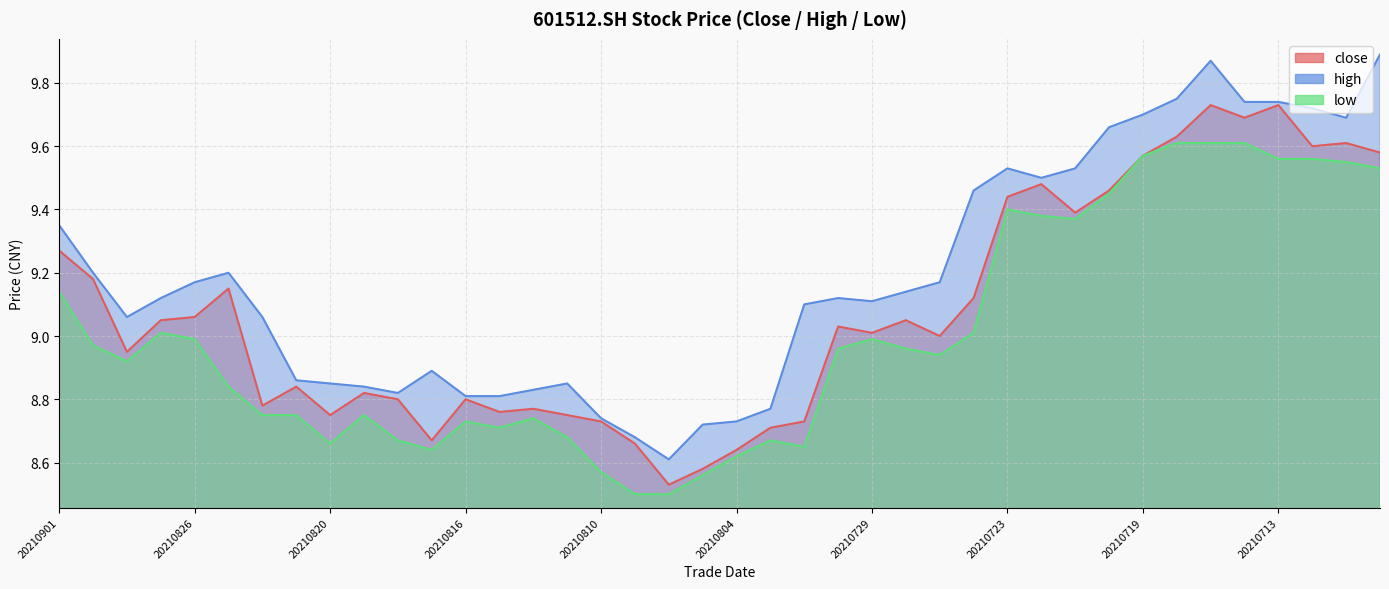

Which series has the largest range (max minus min)?

high